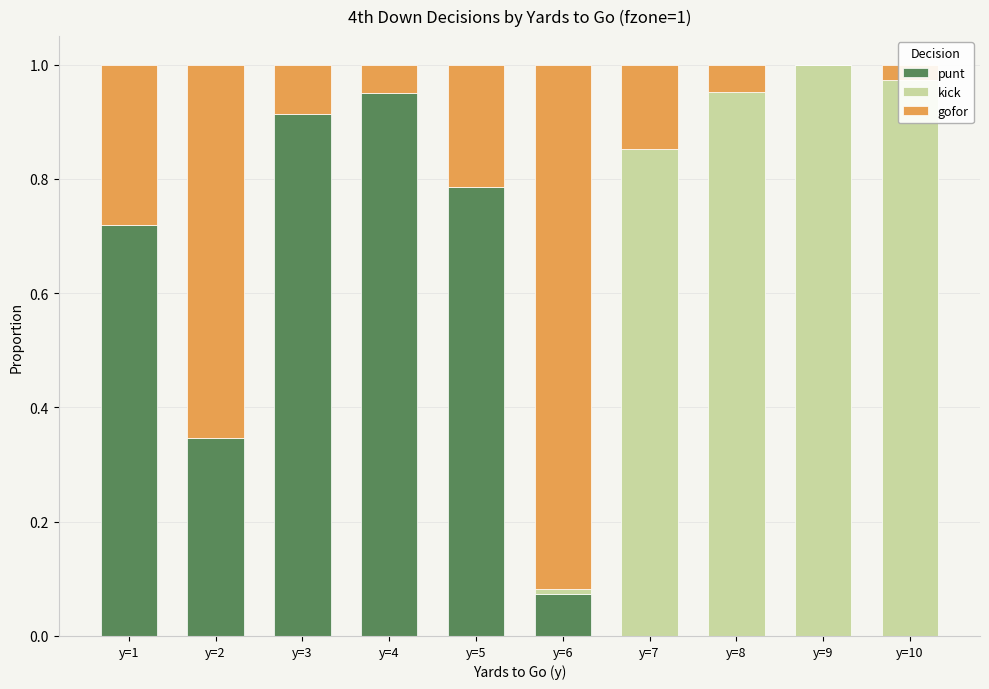

What is the sum of the punt values at y=1 and y=2?

1.1